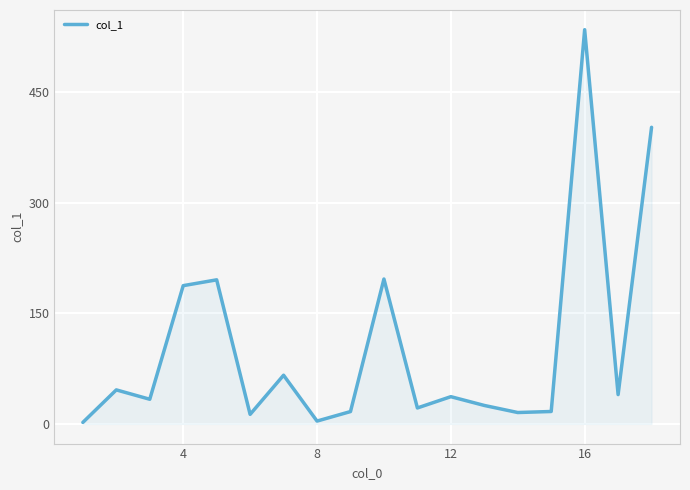

What is the difference between the maximum and minimum values?

532.7